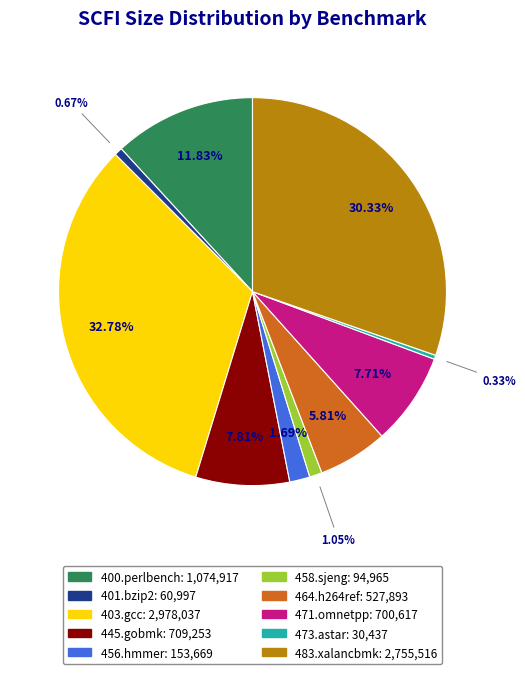

Approximately how many times larger is the value at 401.bzip2 compared to 473.astar?

2.0